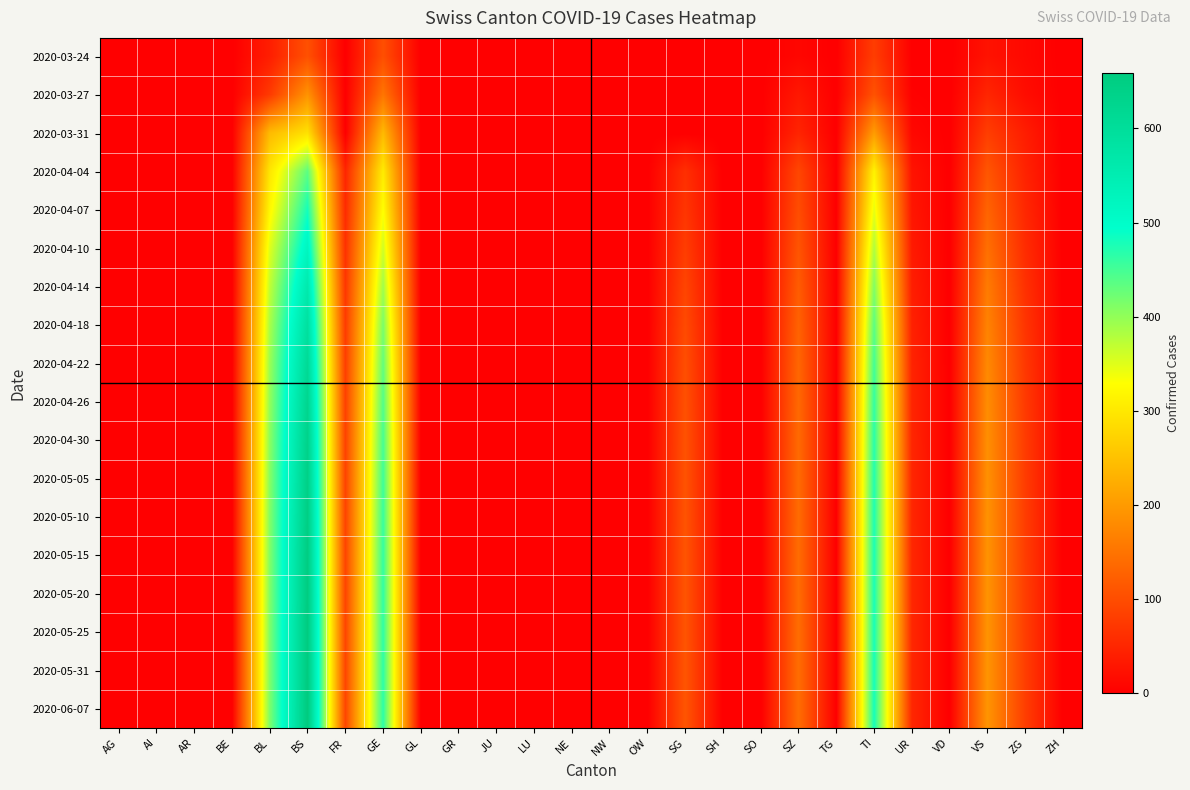

List the series in order of their peak value, lowest first.

2020-03-24, 2020-03-27, 2020-03-31, 2020-04-04, 2020-04-07, 2020-04-10, 2020-04-14, 2020-04-18, 2020-04-22, 2020-04-26, 2020-04-30, 2020-05-05, 2020-05-10, 2020-05-15, 2020-05-20, 2020-05-25, 2020-05-31, 2020-06-07